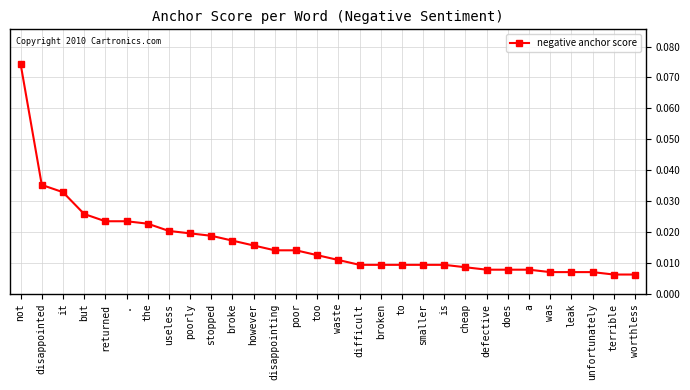

What is the sum of all values?

0.5